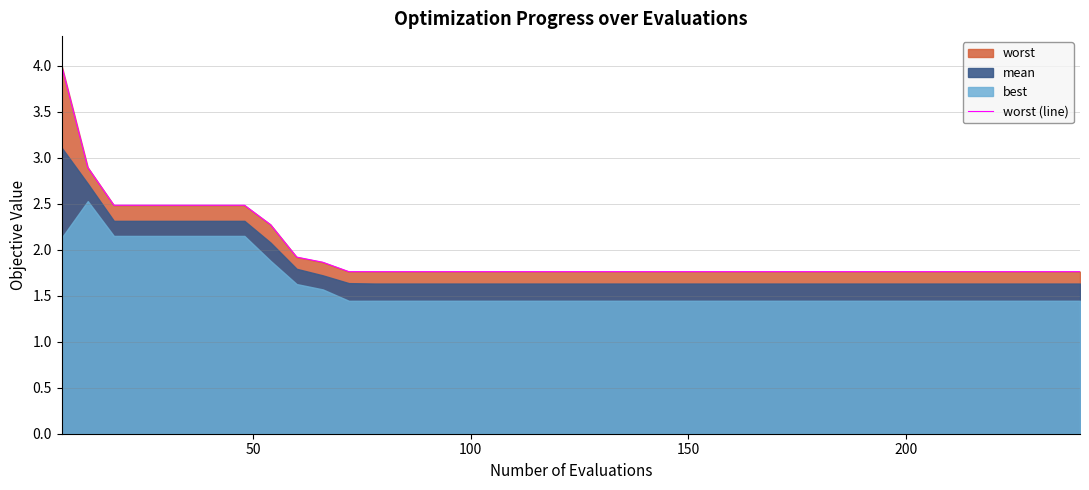

What is the maximum value for worst (line)?

4.0